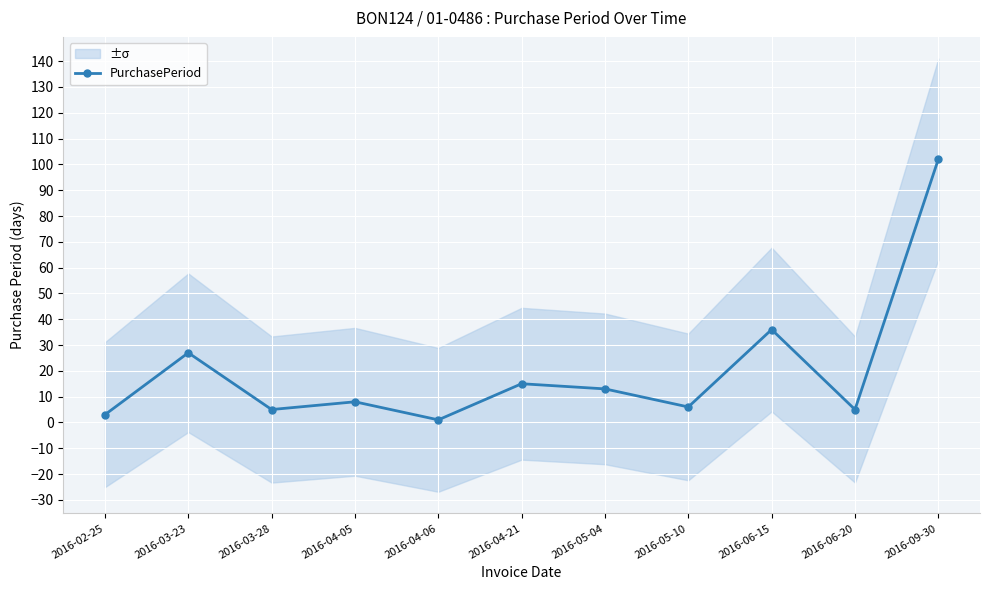

Rank the categories by value from highest to lowest.

2016-09-30, 2016-06-15, 2016-03-23, 2016-04-21, 2016-05-04, 2016-04-05, 2016-05-10, 2016-03-28, 2016-06-20, 2016-02-25, 2016-04-06